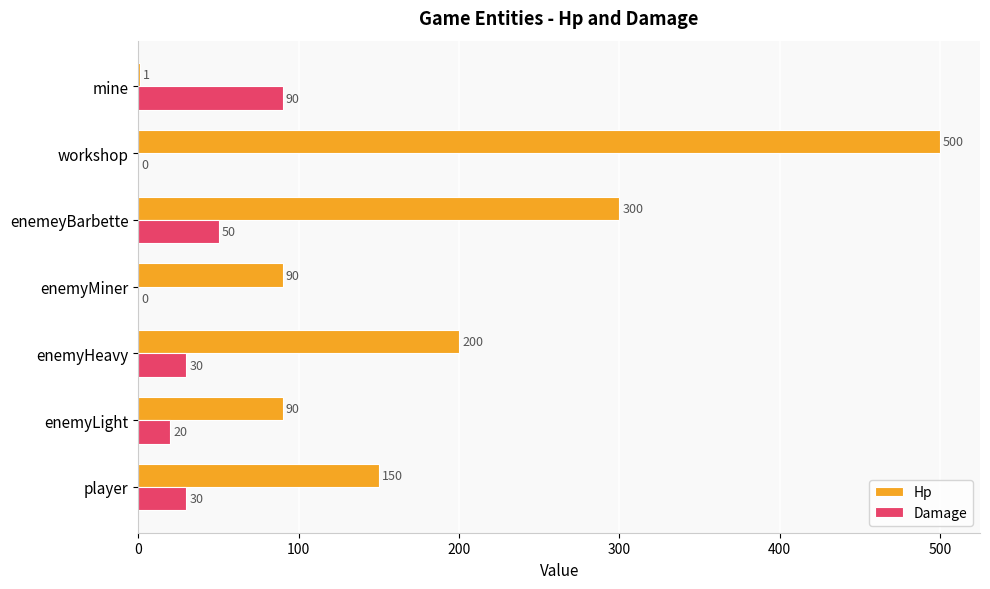

Is it true that Damage equals 0 at workshop?

True